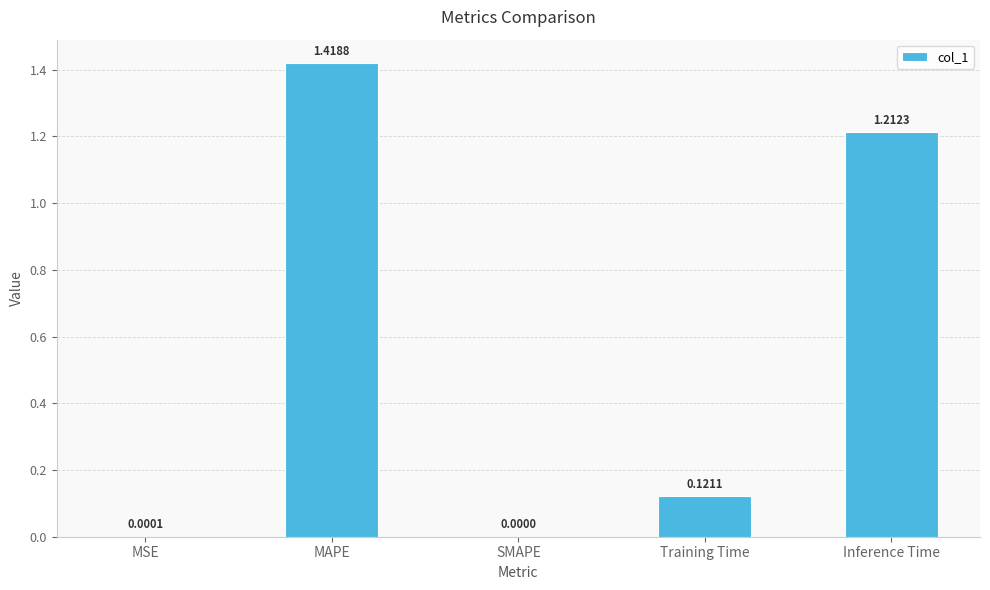

Which category has the highest value across all series?

MAPE